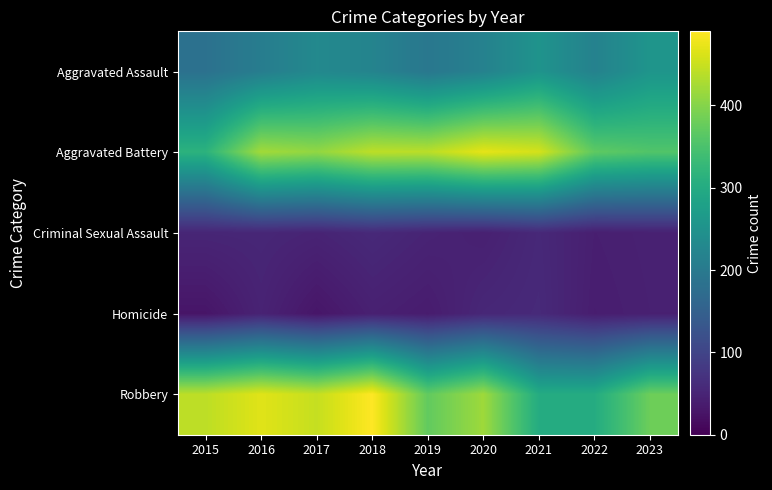

At how many categories does at least one series exceed 341?

9